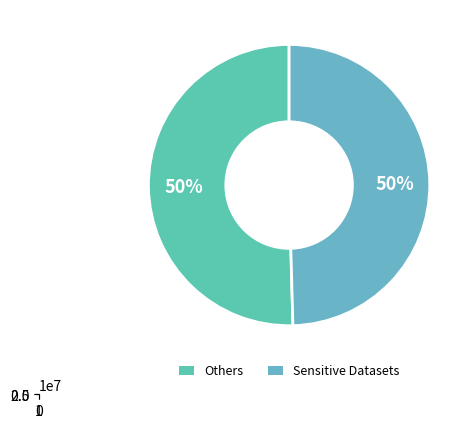

Is the sum of 7 and 8 greater than half?

No